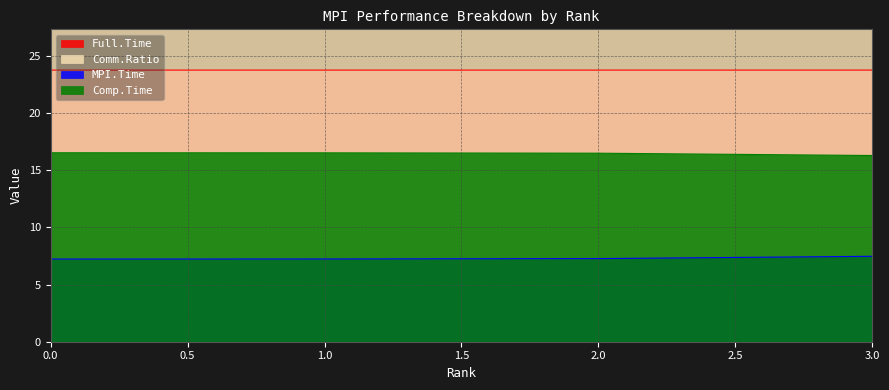

Which series has the widest spread of values?

Comm.Ratio